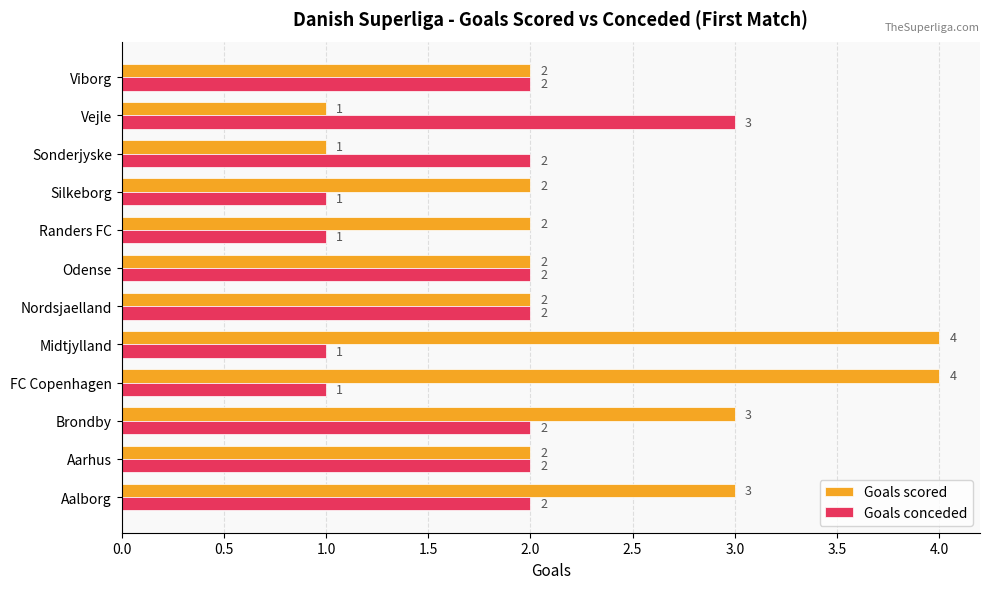

What are all the series names shown in the legend?

Goals scored, Goals conceded